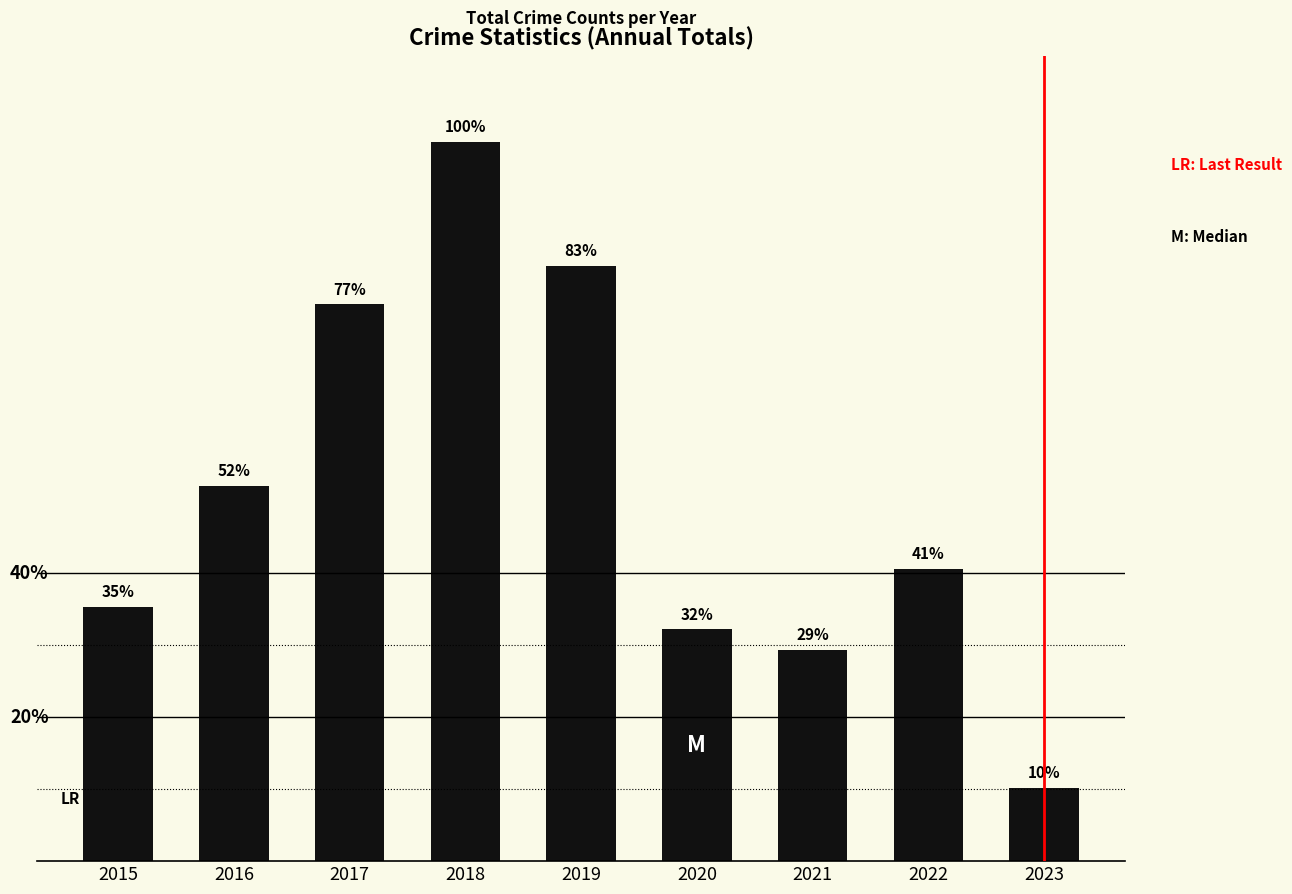

Is it true that the value at 2023 is 81?

True